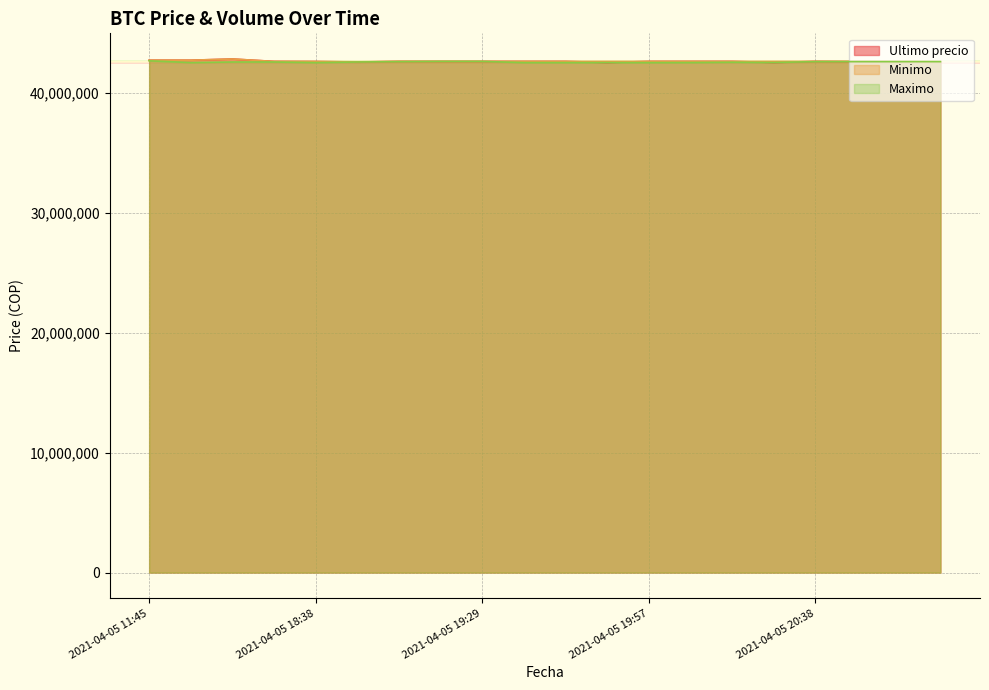

What is the value of the Maximo point at the 9th from the left?

42599999.0